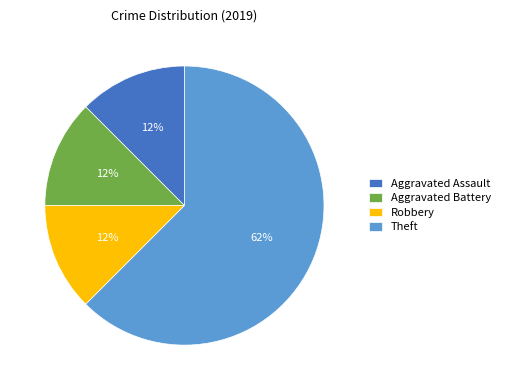

True or false: Theft accounts for 53% of the total.

False